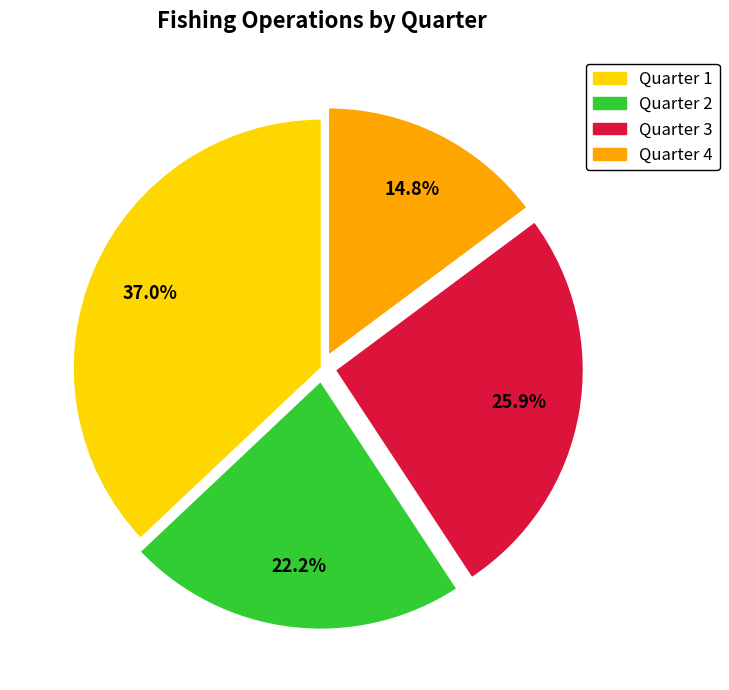

True or false: Quarter 2 accounts for 12% of the total.

False